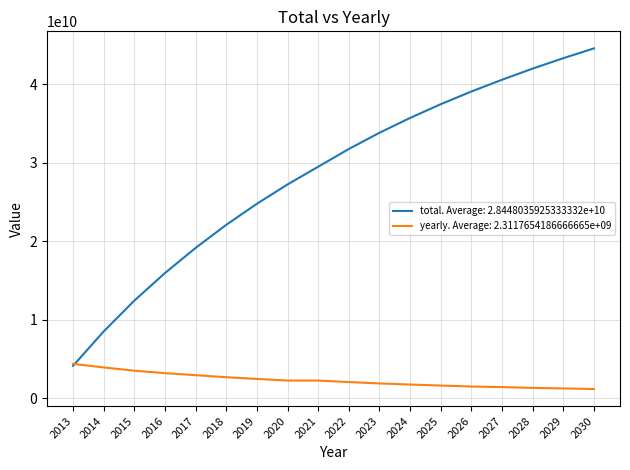

Which series has the largest range (max minus min)?

total. Average: 2.8448035925333332e+10